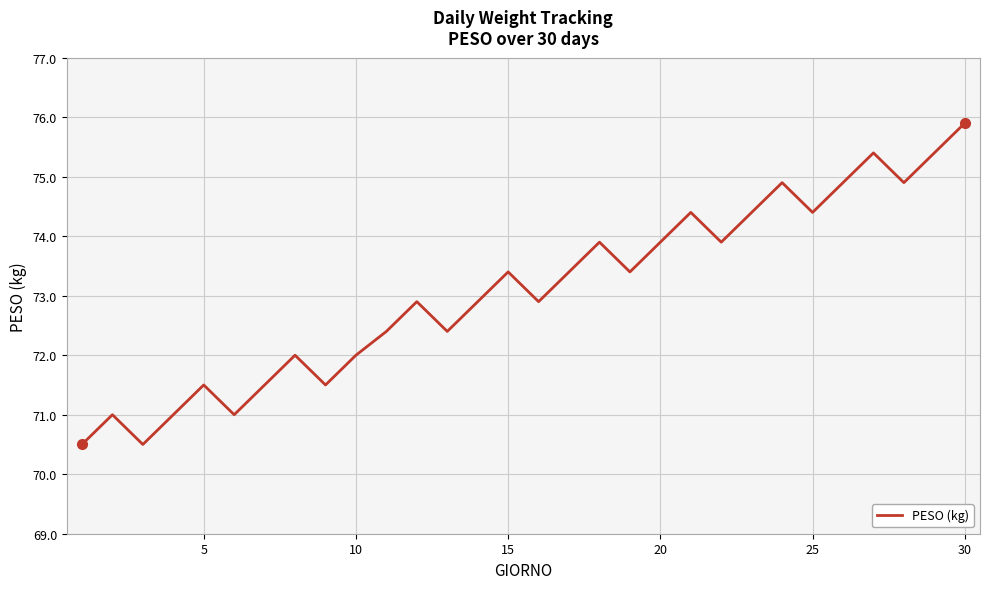

What is the greatest value displayed?

75.9